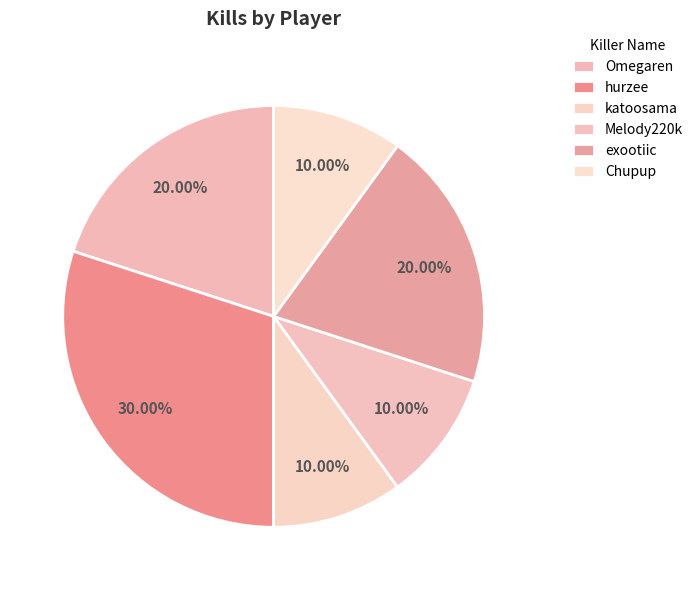

True or false: exootiic accounts for 20% of the total.

True